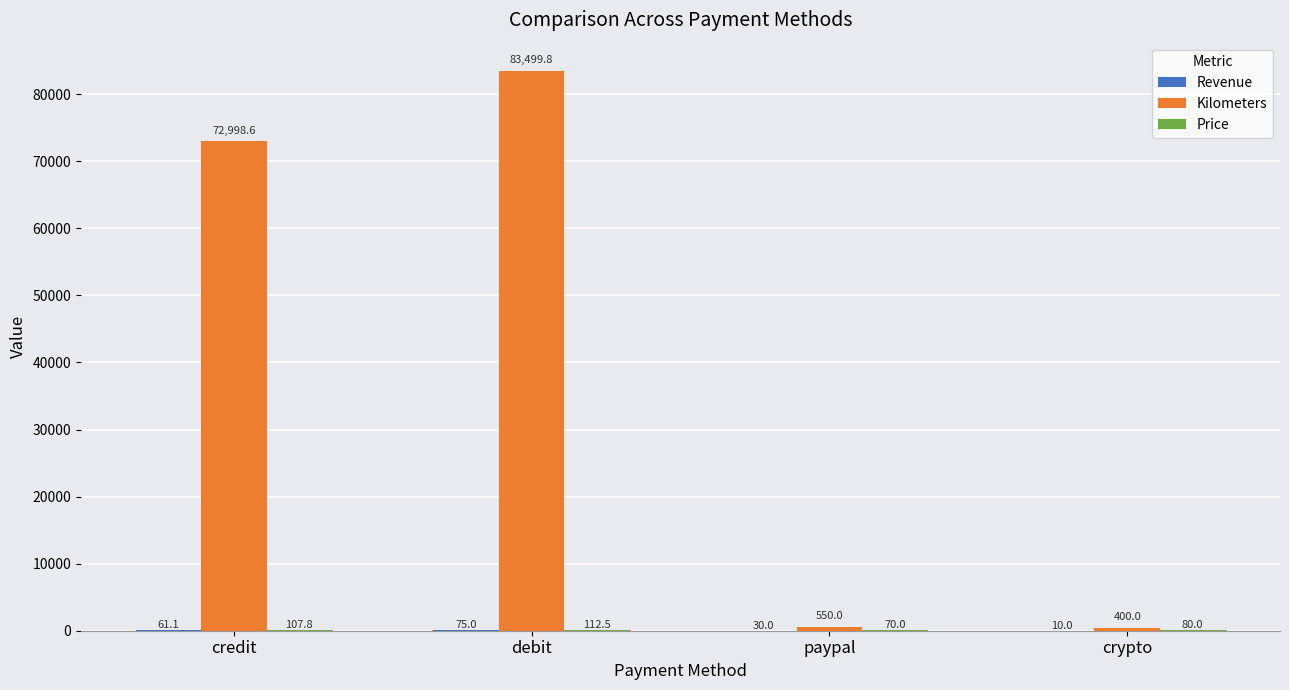

At which category is the sum across all series the highest?

debit